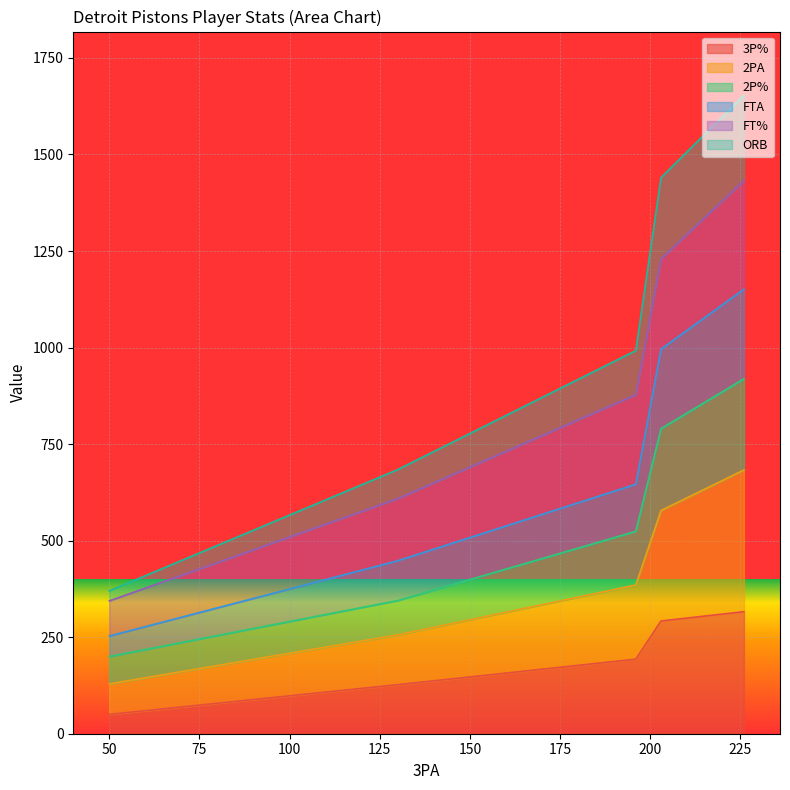

True or false: ORB has a value of 684 at 130.

True